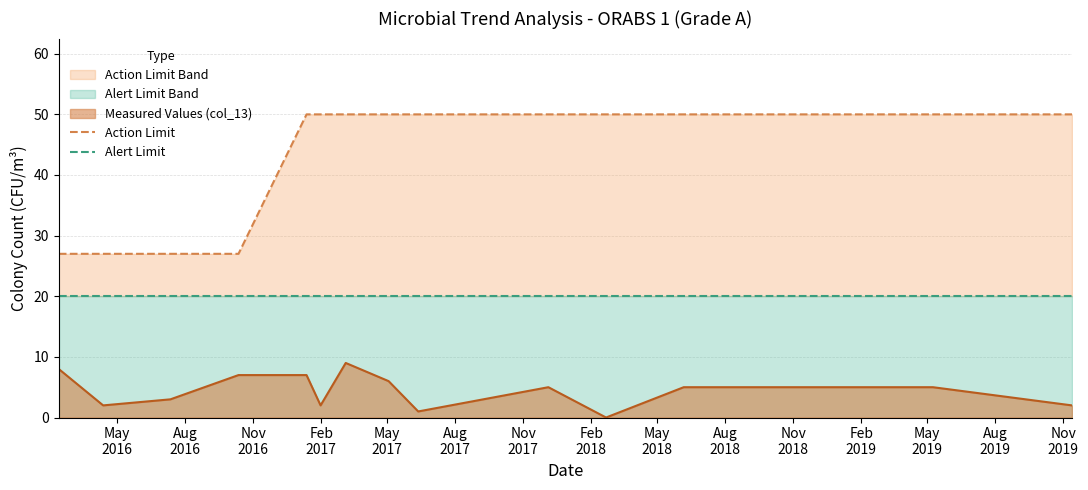

Which series has the largest range (max minus min)?

Action Limit